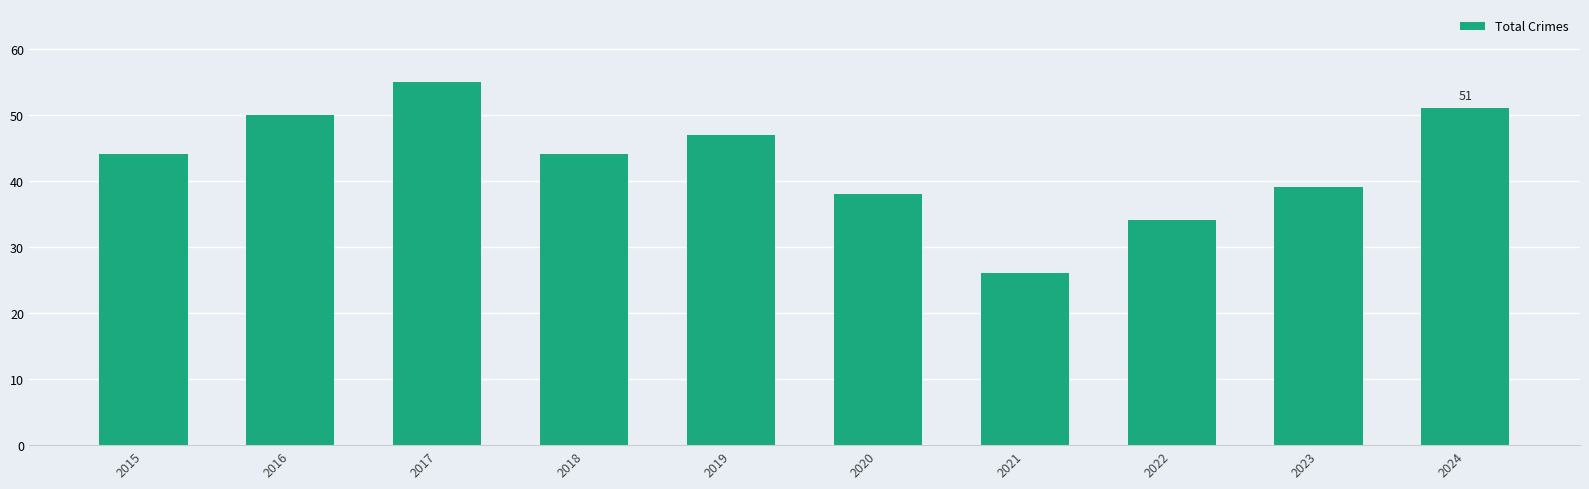

True or false: the data shows 51 at 2024.

True